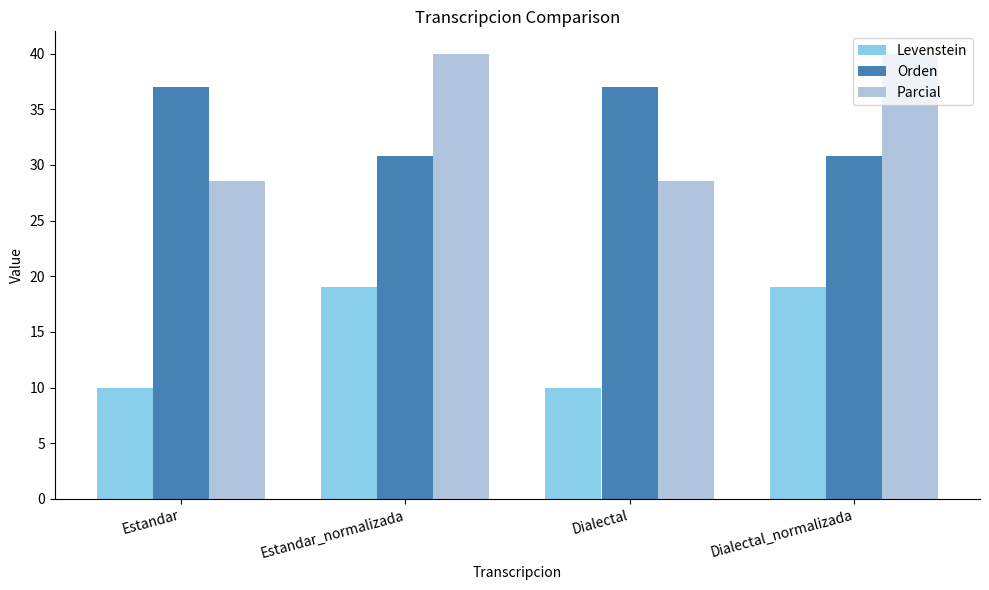

Reading right to left, what are all the values shown in this chart?

Levenstein: 19.0	10.0	19.0	10.0
Orden: 30.8	37.0	30.8	37.0
Parcial: 40.0	28.6	40.0	28.6